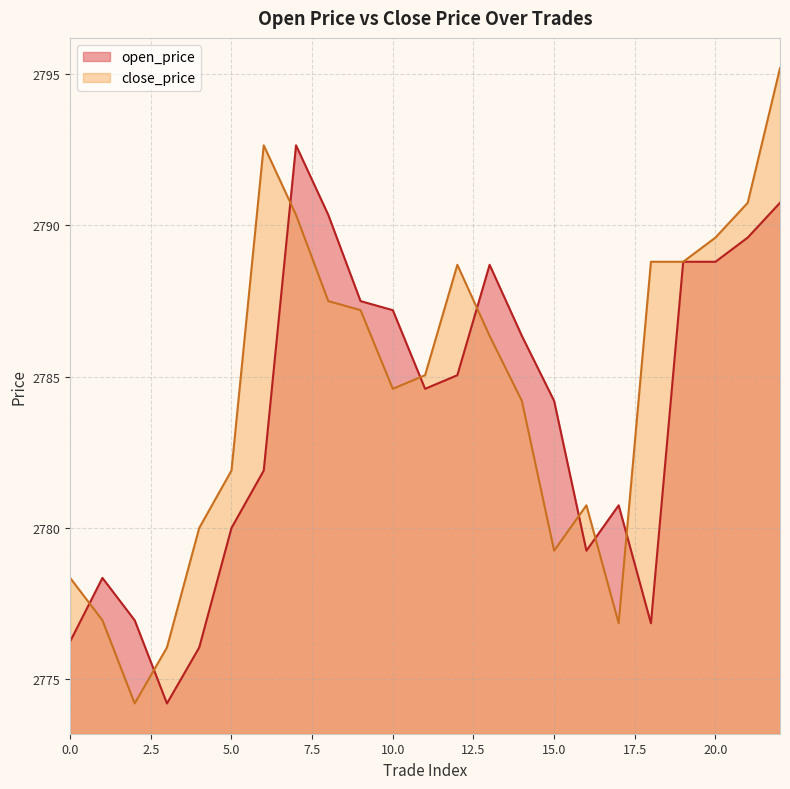

At which category does open_price reach its first local valley?

3